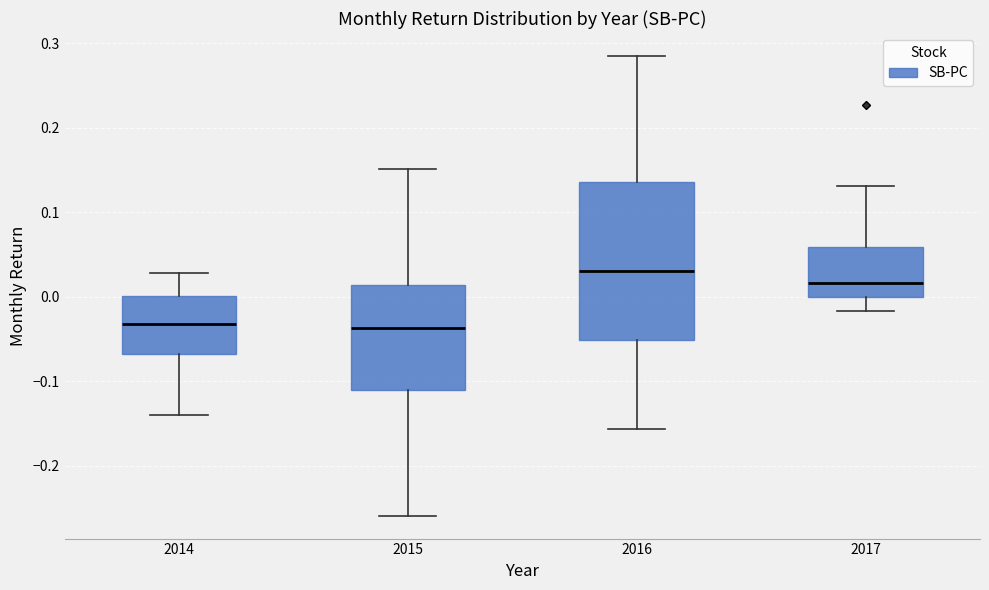

Comparing the boxes themselves (not the whiskers), which one is the tallest?

2016